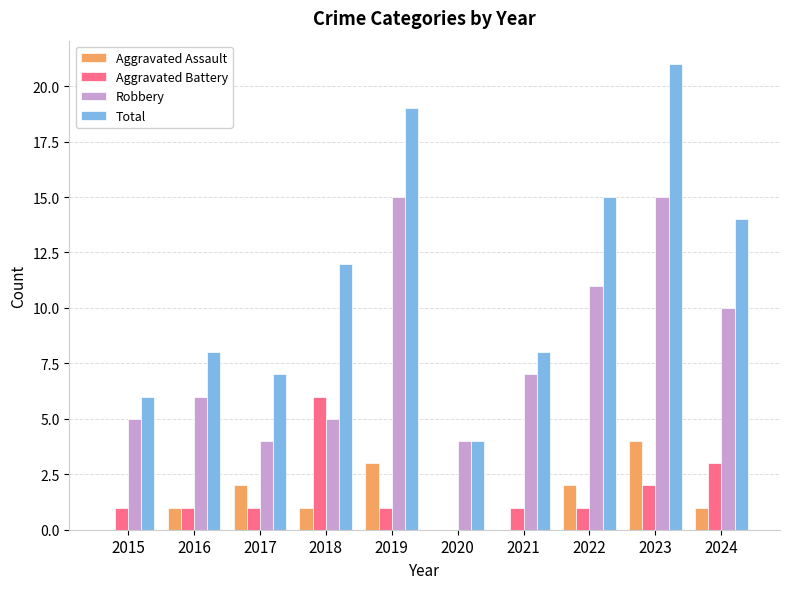

At which category is the sum across all series the highest?

2023